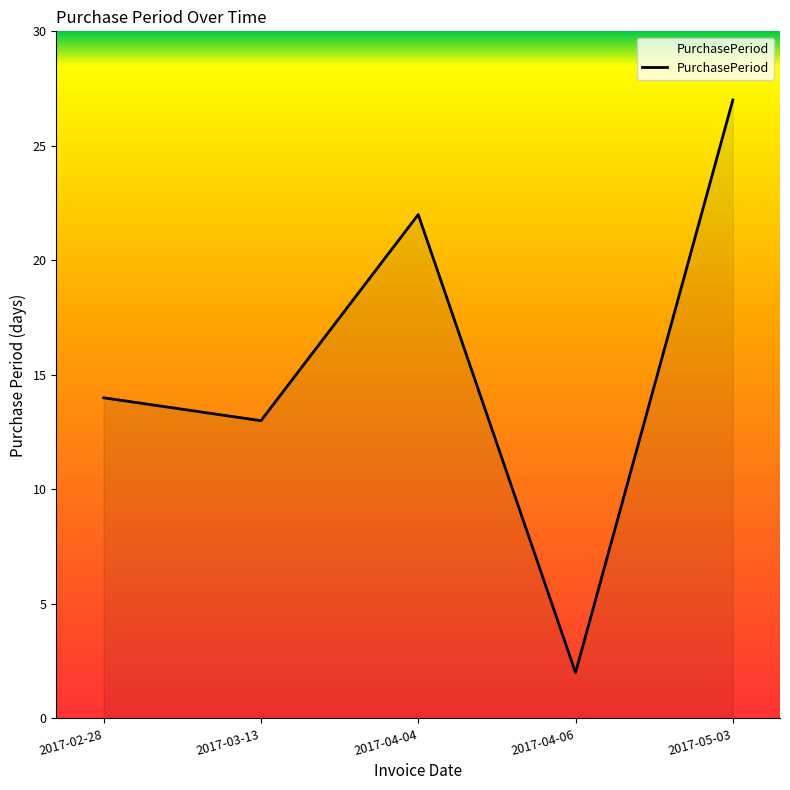

At which category does the chart reach its minimum across all series?

2017-04-06